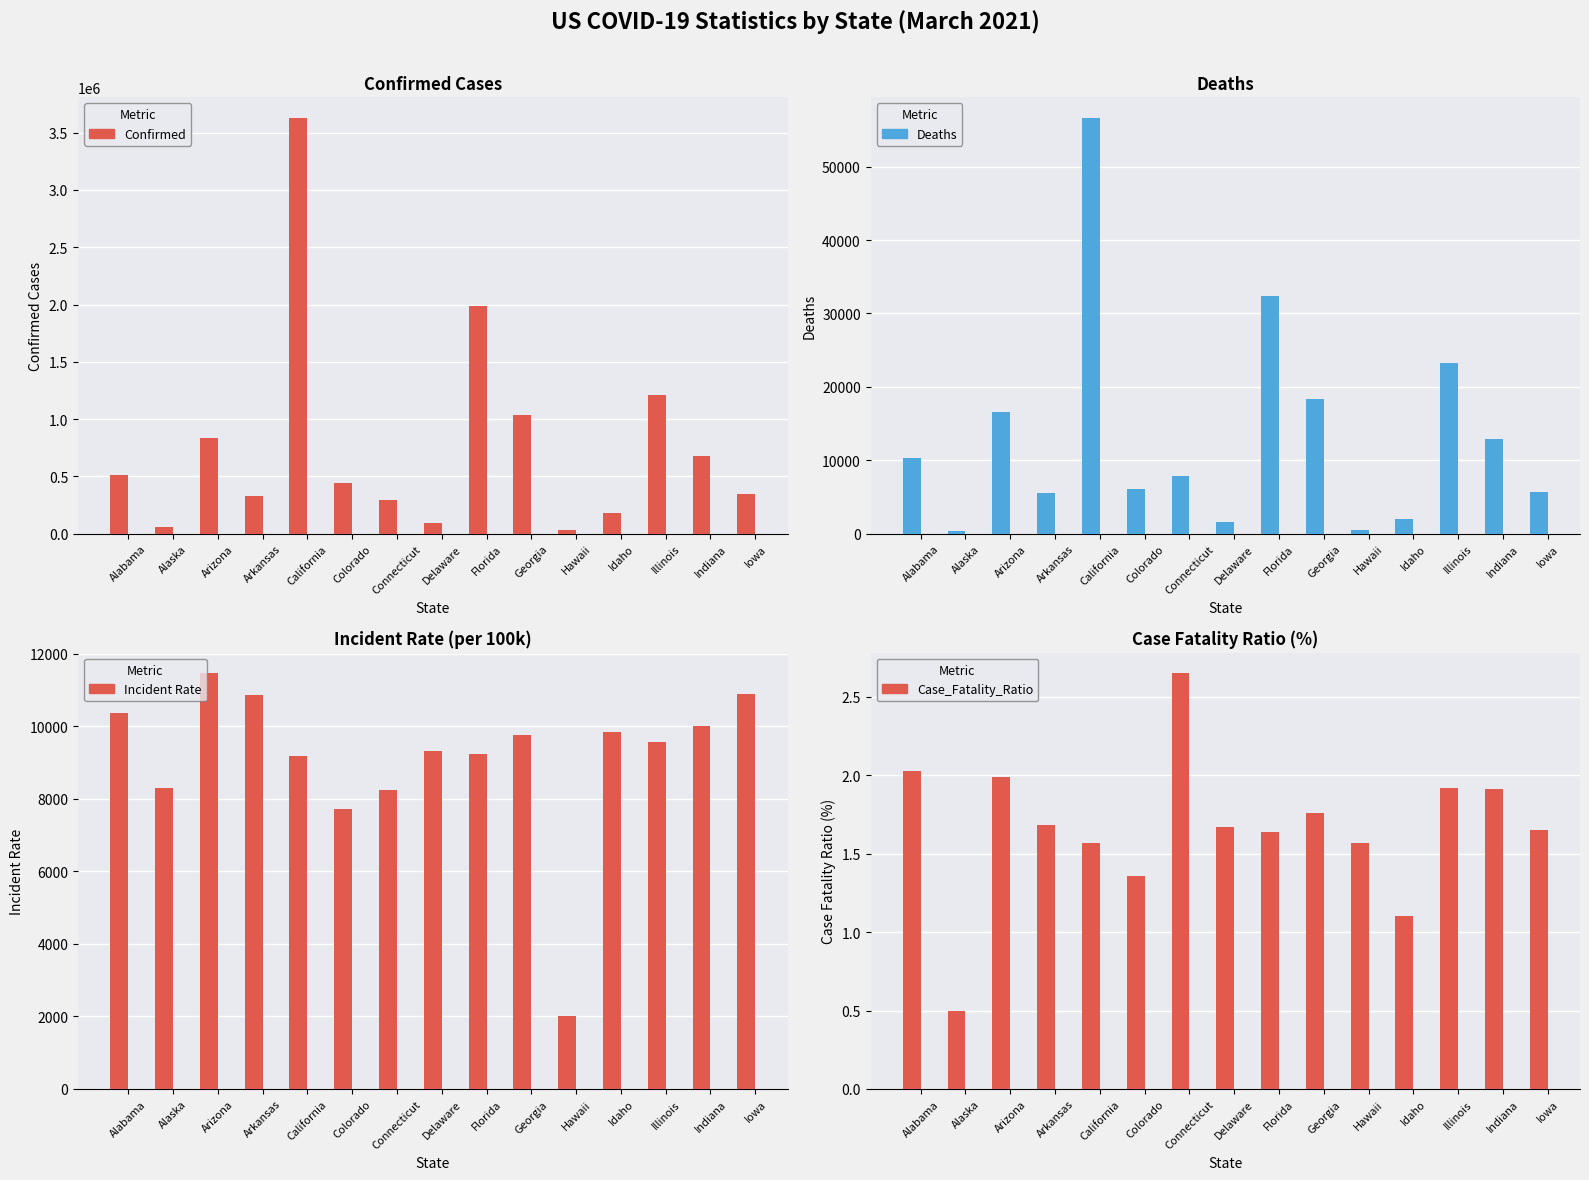

What is the label of the 6th bar from the right?

Georgia